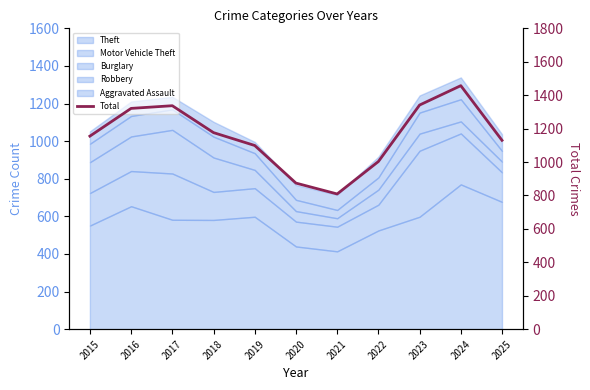

Rank the categories by value from highest to lowest.

2024, 2023, 2017, 2016, 2018, 2015, 2025, 2019, 2022, 2020, 2021